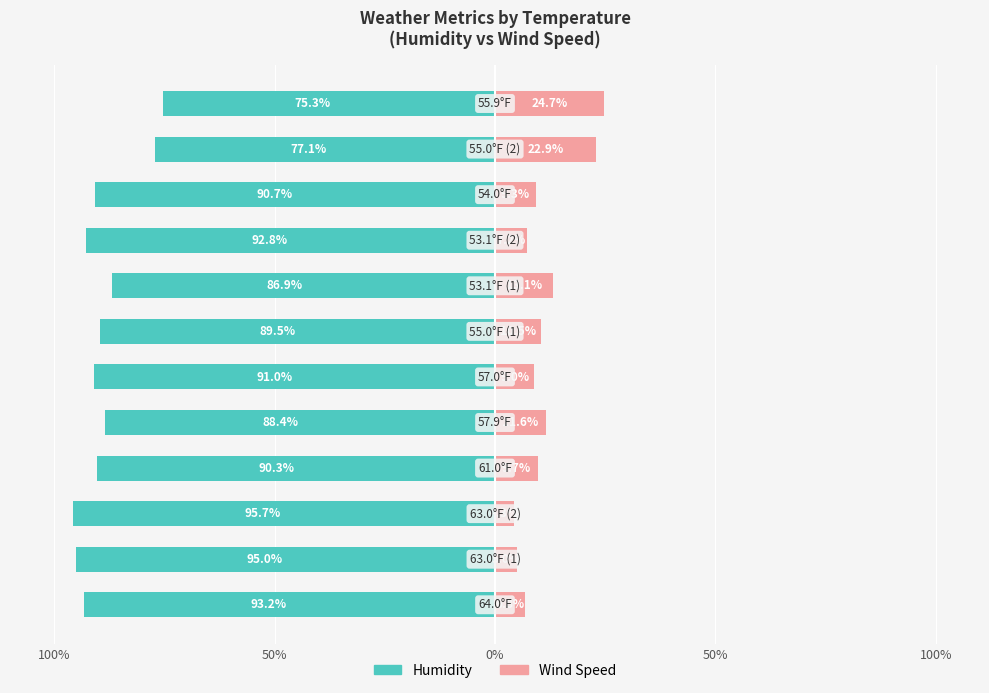

Is it true that Humidity equals -95.7 at 0%?

True